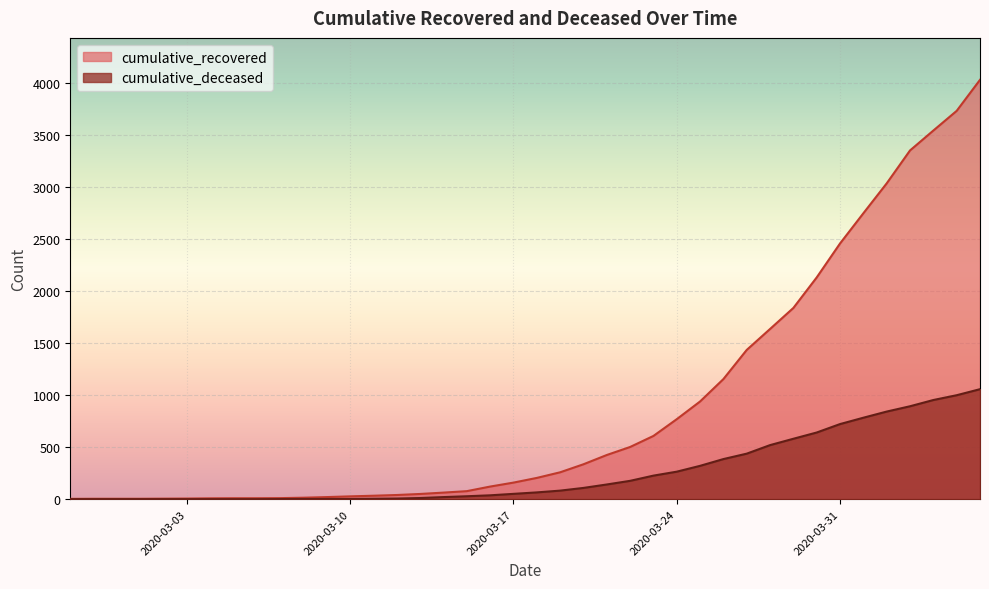

At 2020-03-08, list the series in order from largest to smallest.

cumulative_recovered, cumulative_deceased